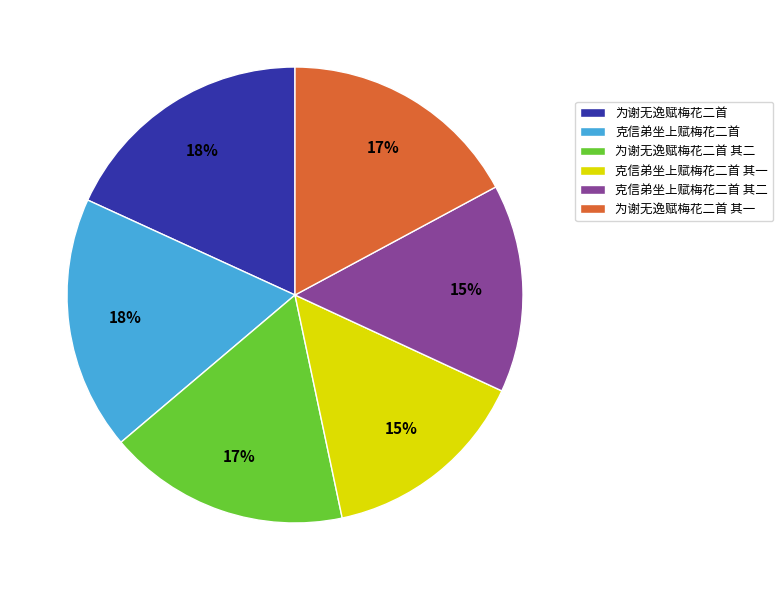

To the nearest percent, what is the average slice percentage?

17%